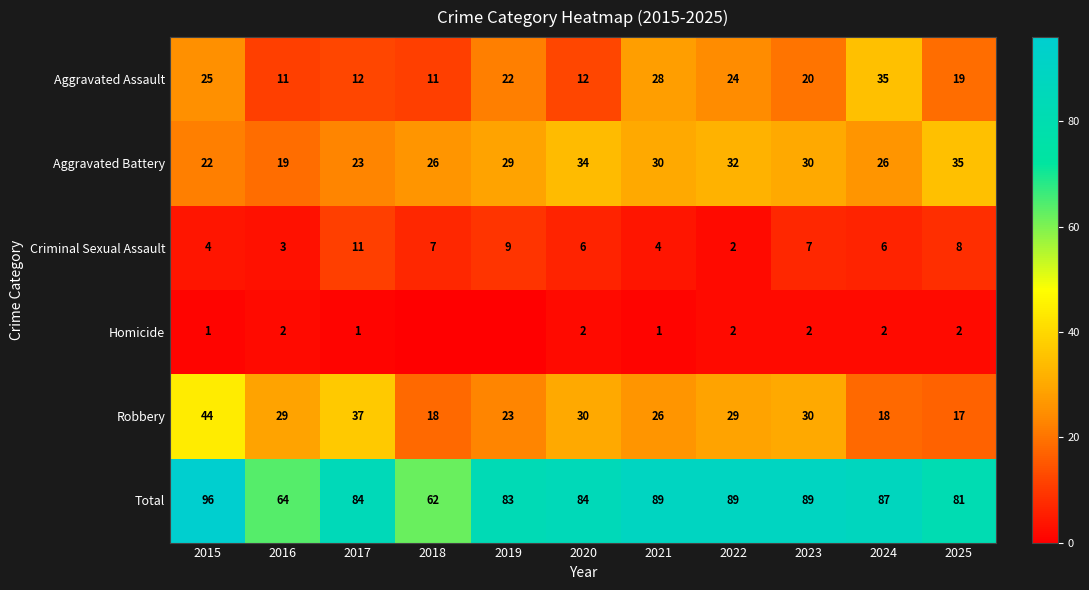

What is the average value of the Criminal Sexual Assault series?

6